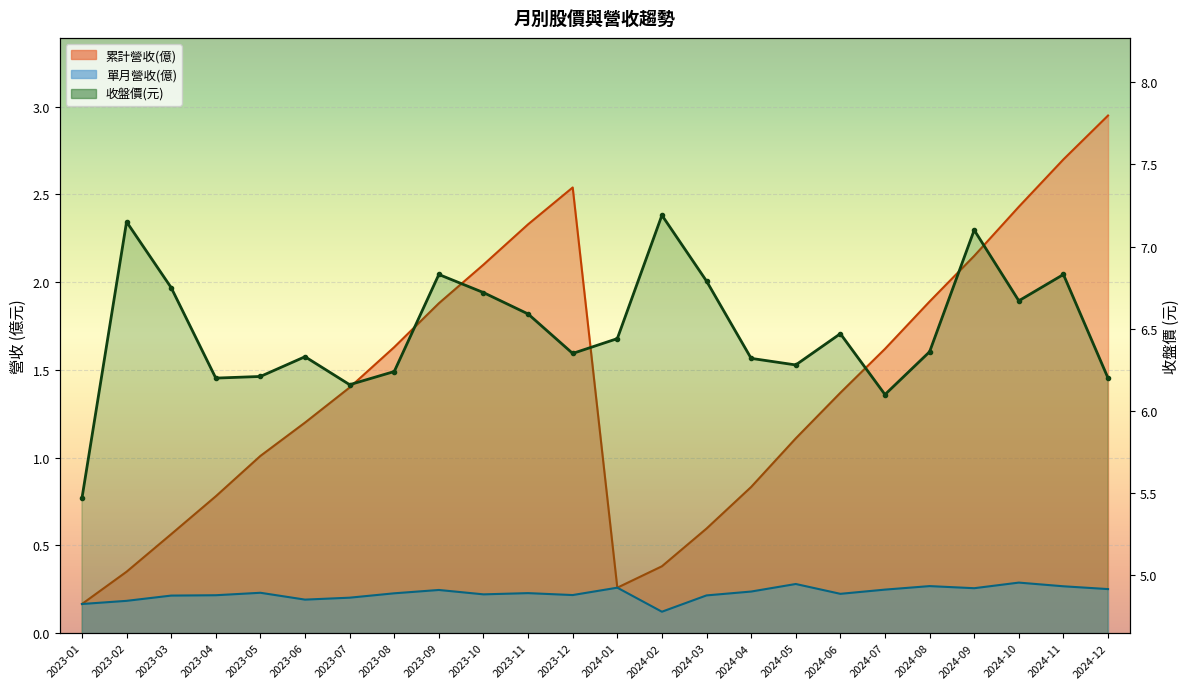

What is the sum of the values at 2024-06 and 2024-11?

13.3